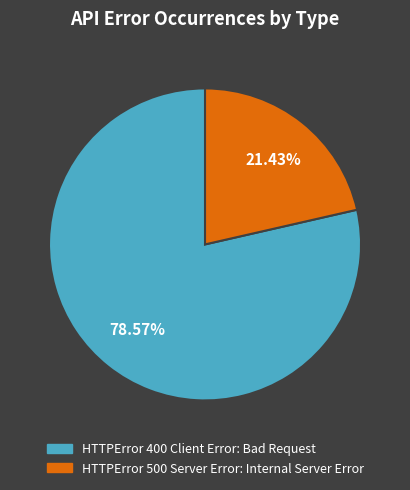

To the nearest percent, what is the combined percentage of HTTPError 400 Client Error: Bad Request and HTTPError 500 Server Error: Internal Server Error?

100%